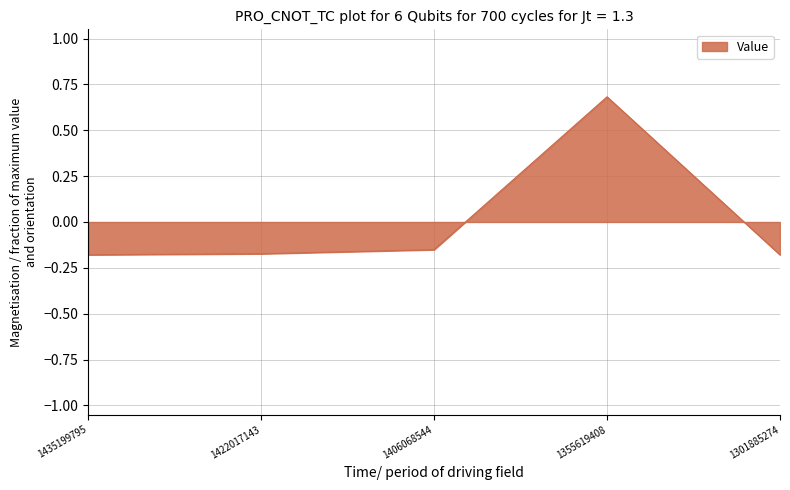

What is the sum of the values at 1301885274 and 1422017143?

-0.4